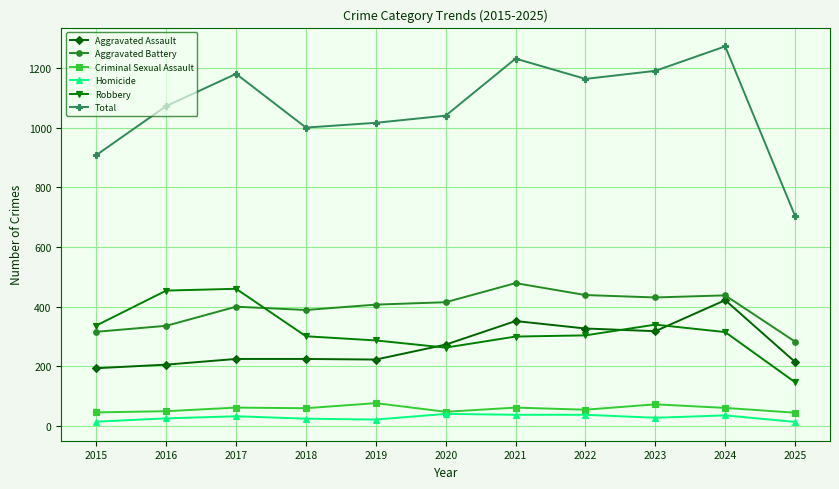

True or false: Homicide has more than 1 points higher than both neighbors.

True